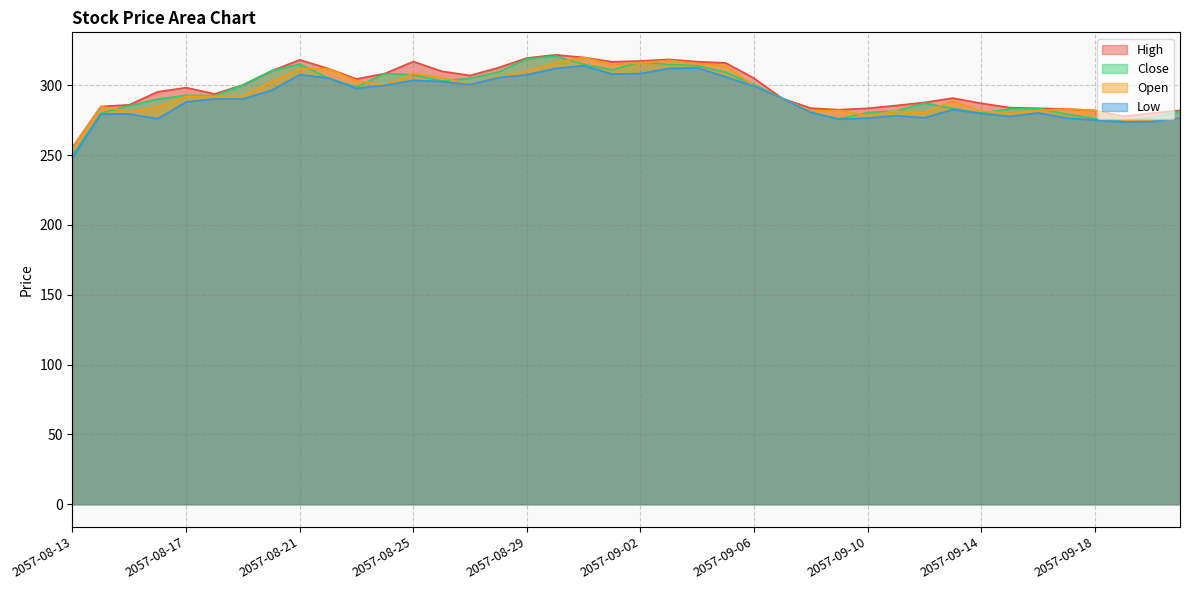

At how many categories does at least one series exceed 300?

19